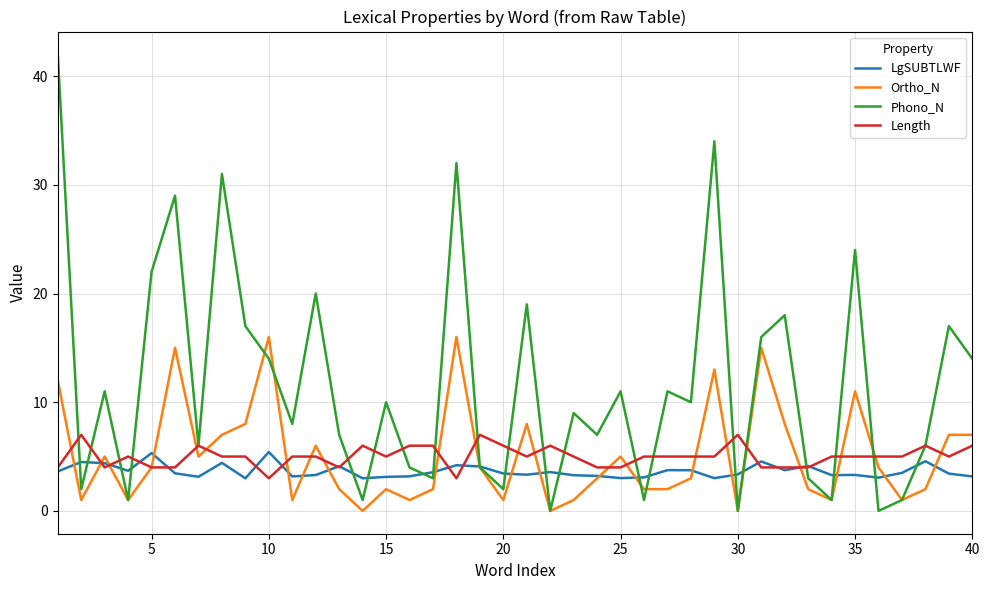

How many series are shown in this chart?

4